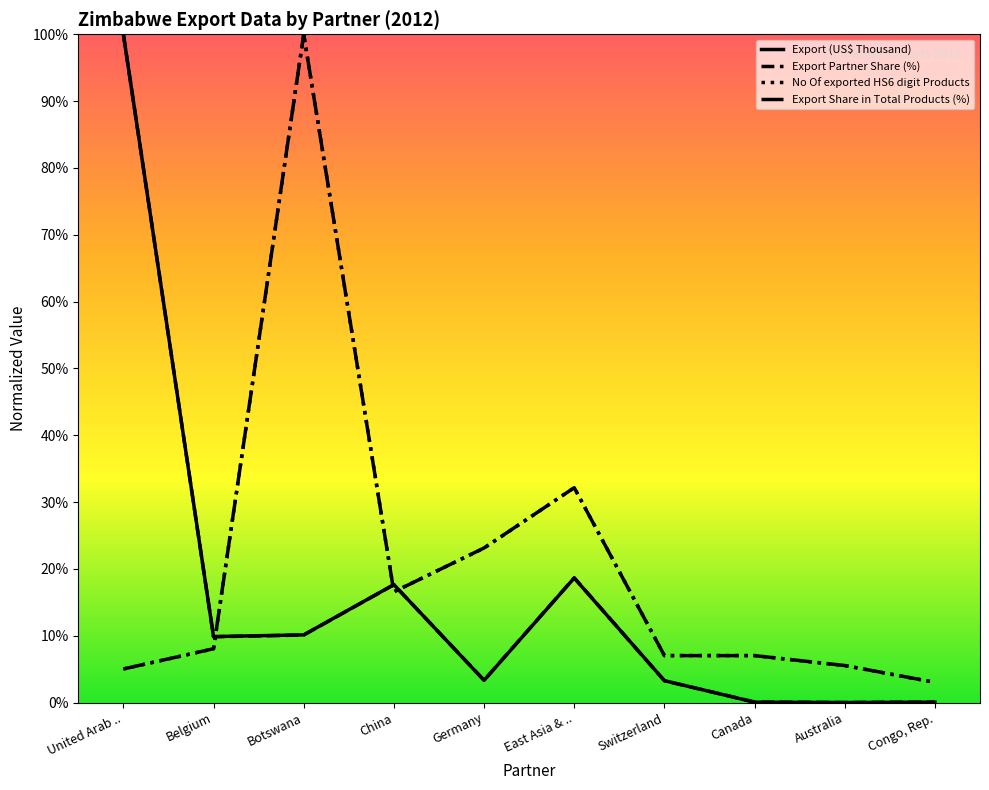

Is it true that Export (US$ Thousand) equals 0.2 at China?

True